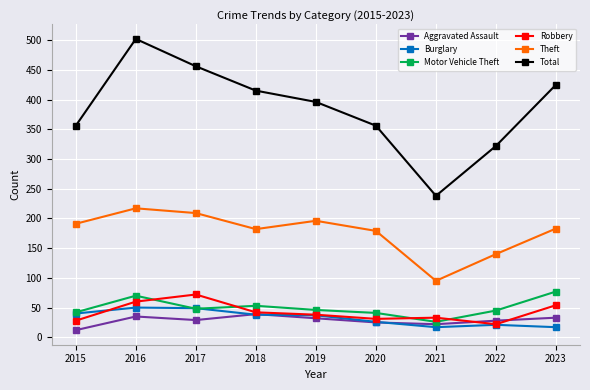

Which category has the lowest value in the Robbery series?

2022